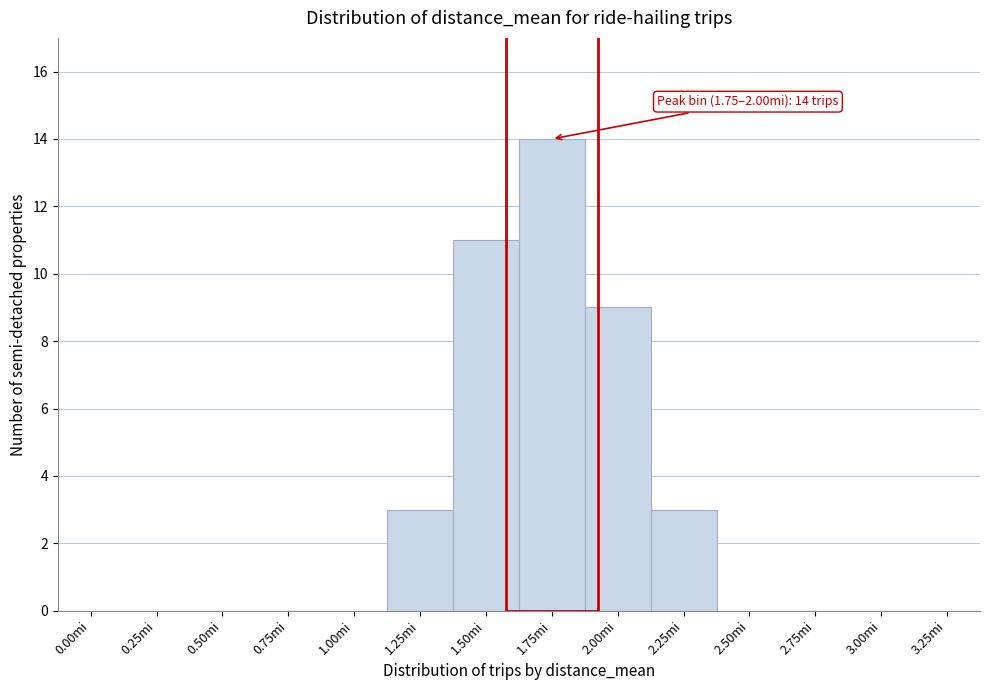

Reading right to left, extract all data points from this chart.

3.25mi=0	3.00mi=0	2.75mi=0	2.50mi=0	2.25mi=3	2.00mi=9	1.75mi=14	1.50mi=11	1.25mi=3	1.00mi=0	0.75mi=0	0.50mi=0	0.25mi=0	0.00mi=0